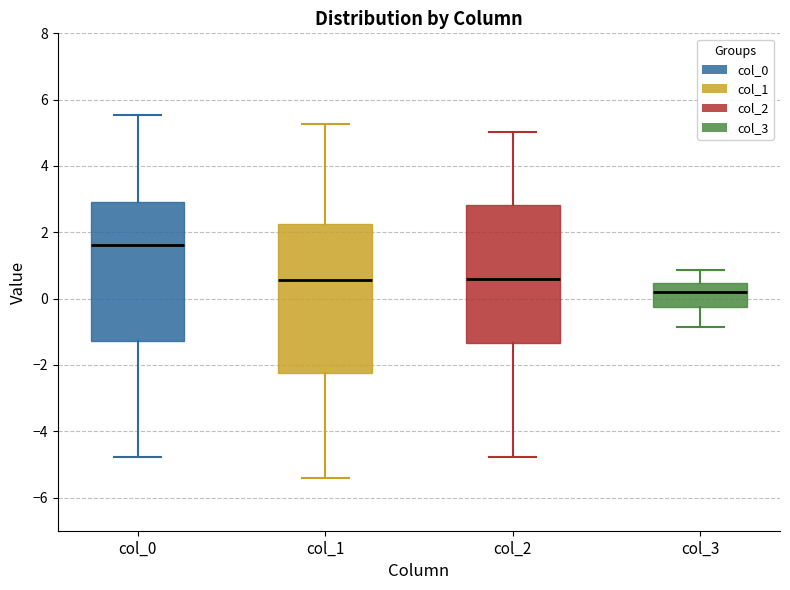

Reading left to right, transcribe this box plot: for each box, give where its median line is, the range the box spans, and where its two whiskers end, as read against the y-axis. The values are not printed on the chart, so give them approximately, as read against the axis.

col_0: median 1.6, box -1.2 to 3.0, whiskers -4.8 to 5.6
col_1: median 0.6, box -2.2 to 2.2, whiskers -5.4 to 5.2
col_2: median 0.6, box -1.4 to 2.8, whiskers -4.8 to 5.0
col_3: median 0.2, box -0.2 to 0.4, whiskers -0.8 to 0.8